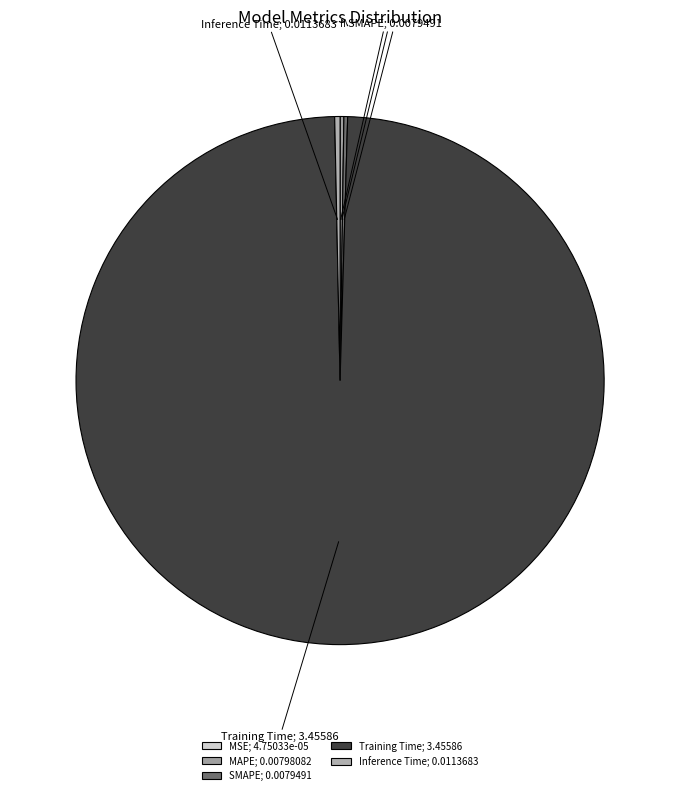

Which category accounts for the majority?

Training Time